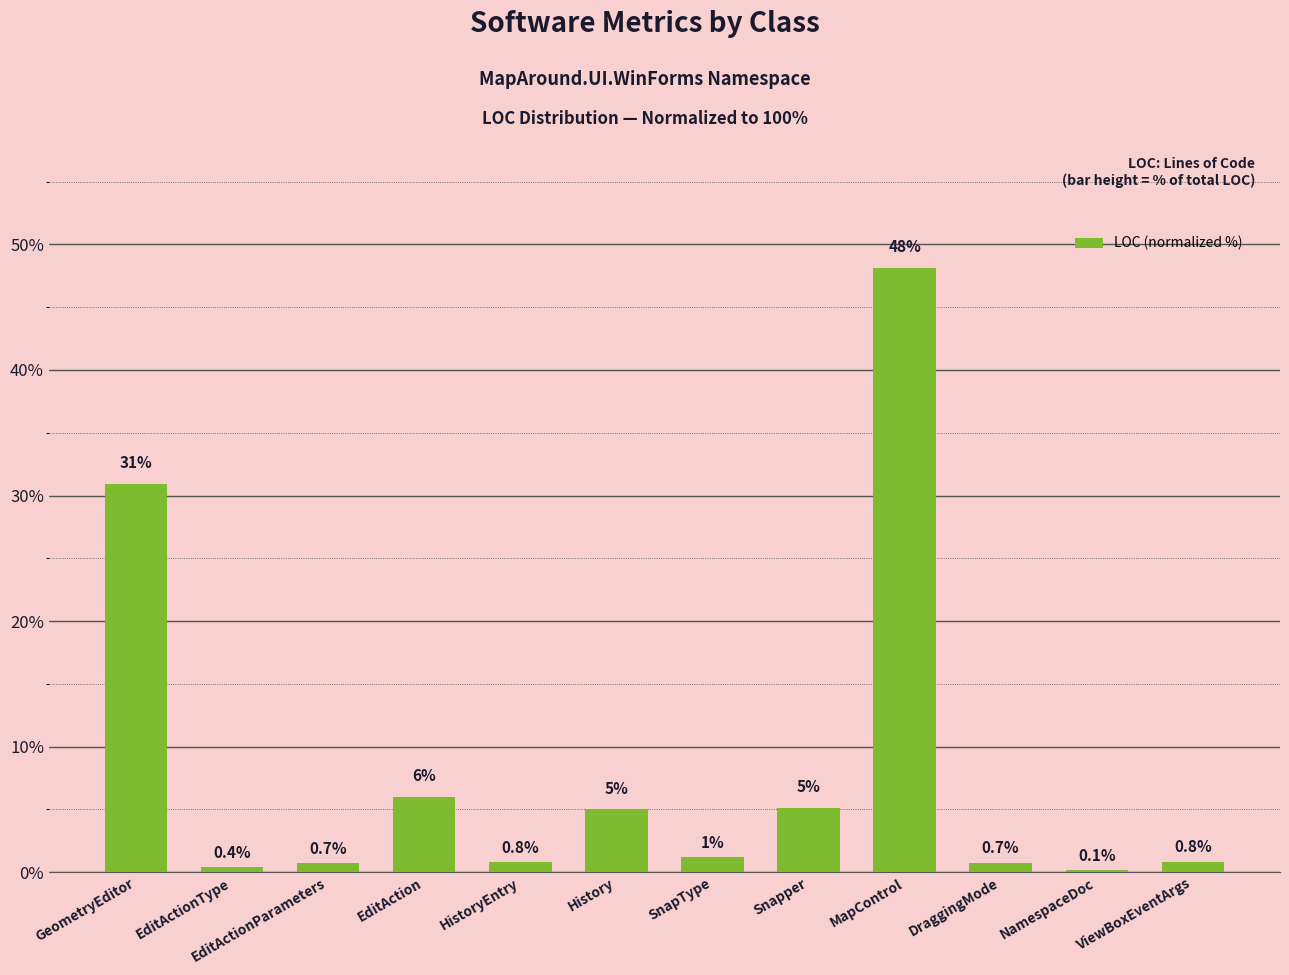

What is the sum of the values at Snapper and DraggingMode?

5.9